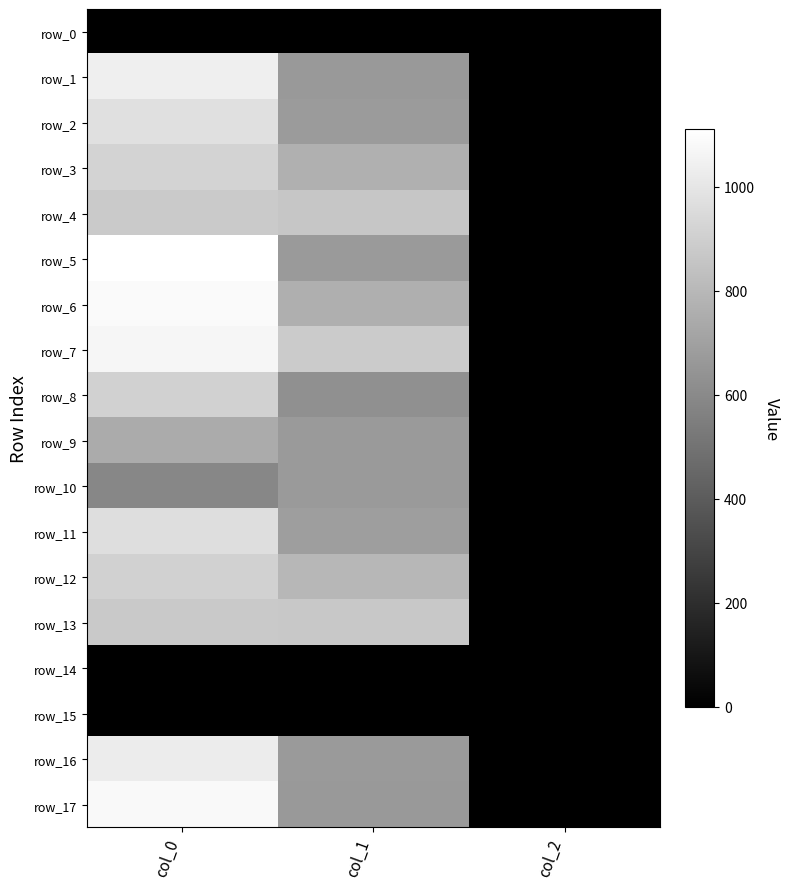

Reading left to right, list all the values displayed in this chart.

row_0: 0.0	0.0	0.0
row_1: 1036.7	664.9	2.0
row_2: 973.3	675.0	2.0
row_3: 923.3	766.1	2.0
row_4: 876.7	860.6	2.0
row_5: 1110.0	671.6	2.0
row_6: 1086.7	762.8	2.0
row_7: 1070.0	880.9	2.0
row_8: 910.0	627.8	2.0
row_9: 743.3	671.6	2.0
row_10: 586.7	668.2	2.0
row_11: 966.7	688.5	2.0
row_12: 910.0	796.5	2.0
row_13: 873.3	870.8	2.0
row_14: 0.0	0.0	0.0
row_15: 0.0	0.0	0.0
row_16: 1023.3	668.2	2.0
row_17: 1083.3	664.9	2.0